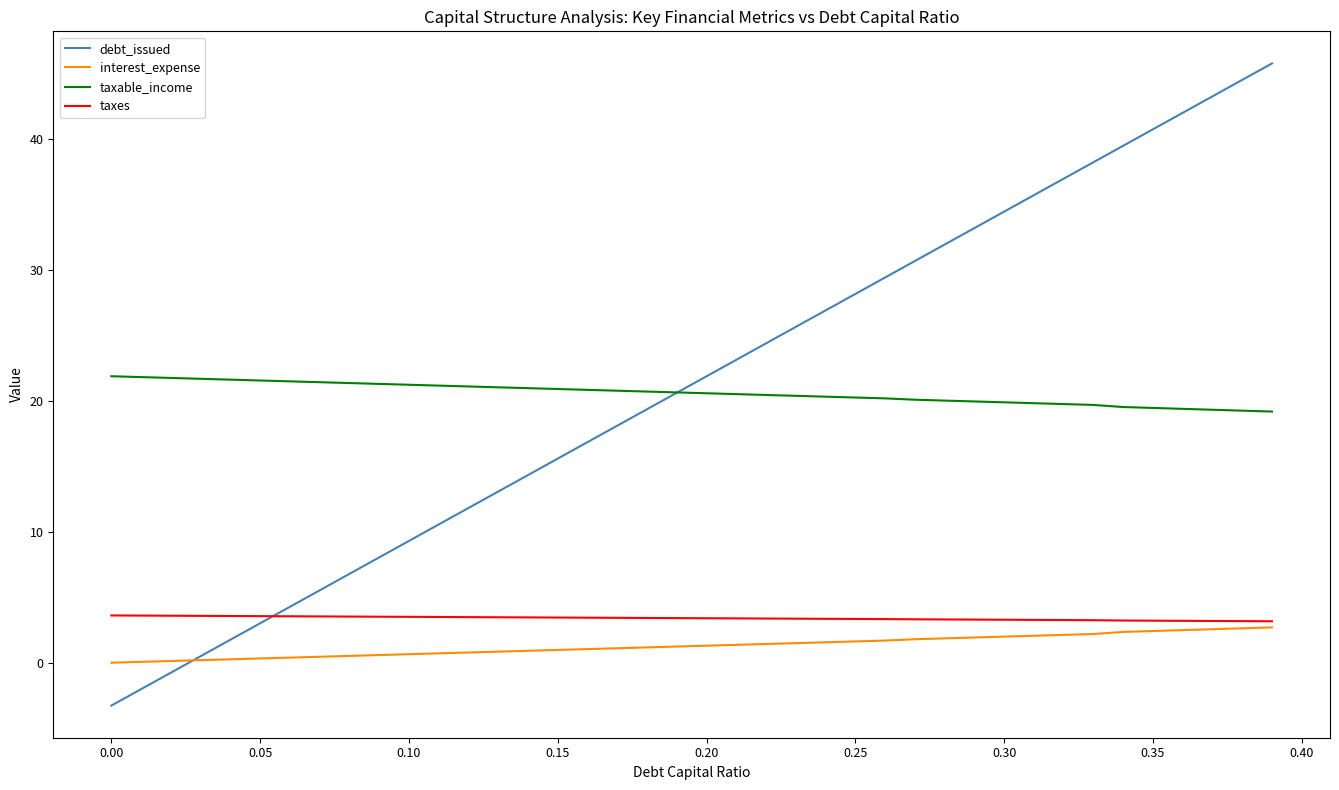

What is the greatest value displayed?

45.8